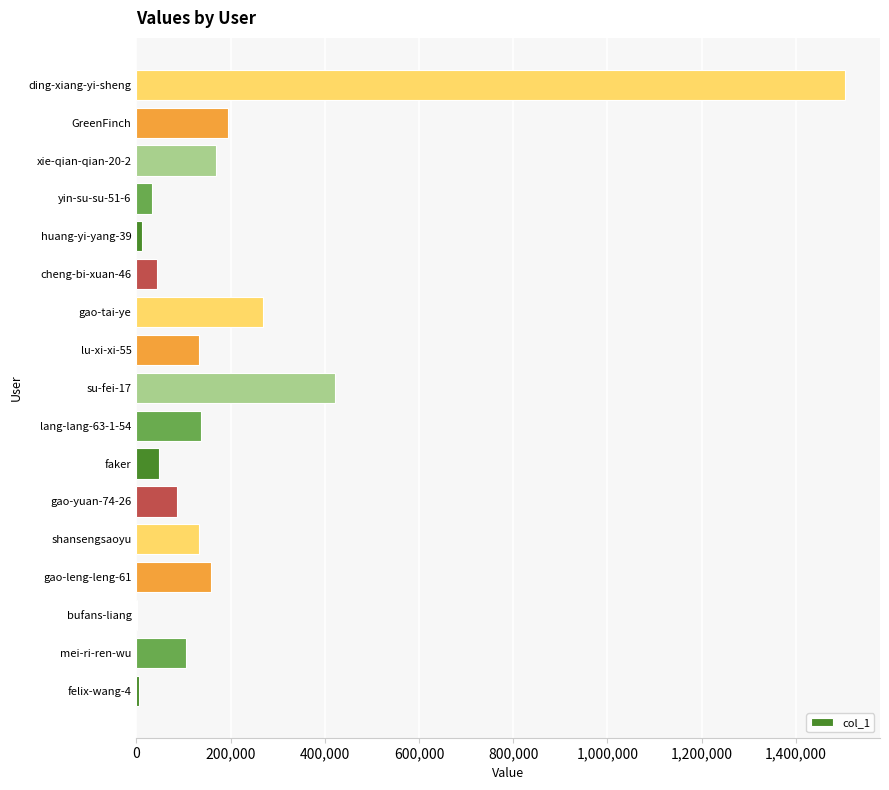

Between gao-tai-ye and GreenFinch, which is larger?

gao-tai-ye